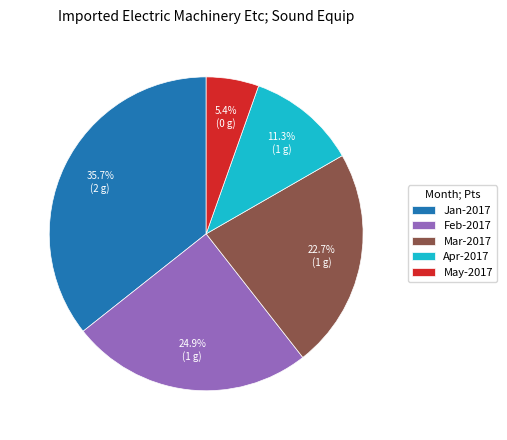

What percentage is NOT represented by Mar-2017?

77.3%